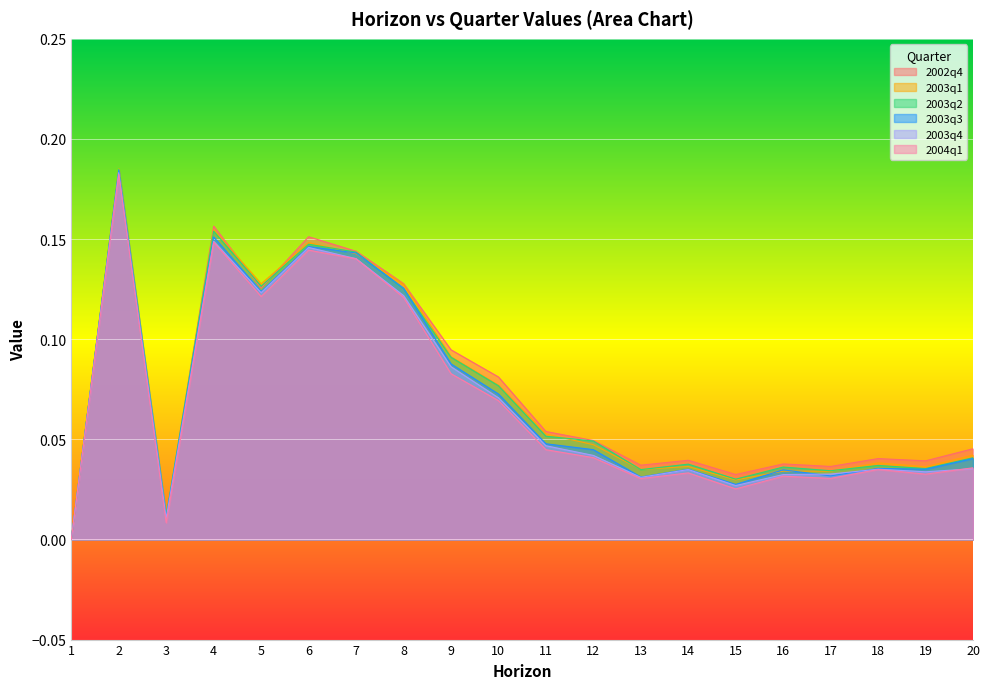

How many lines are shown in the chart?

6